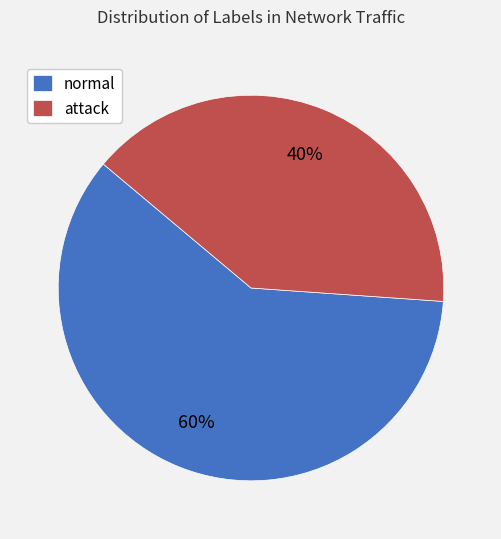

How many slices are in this pie chart?

2